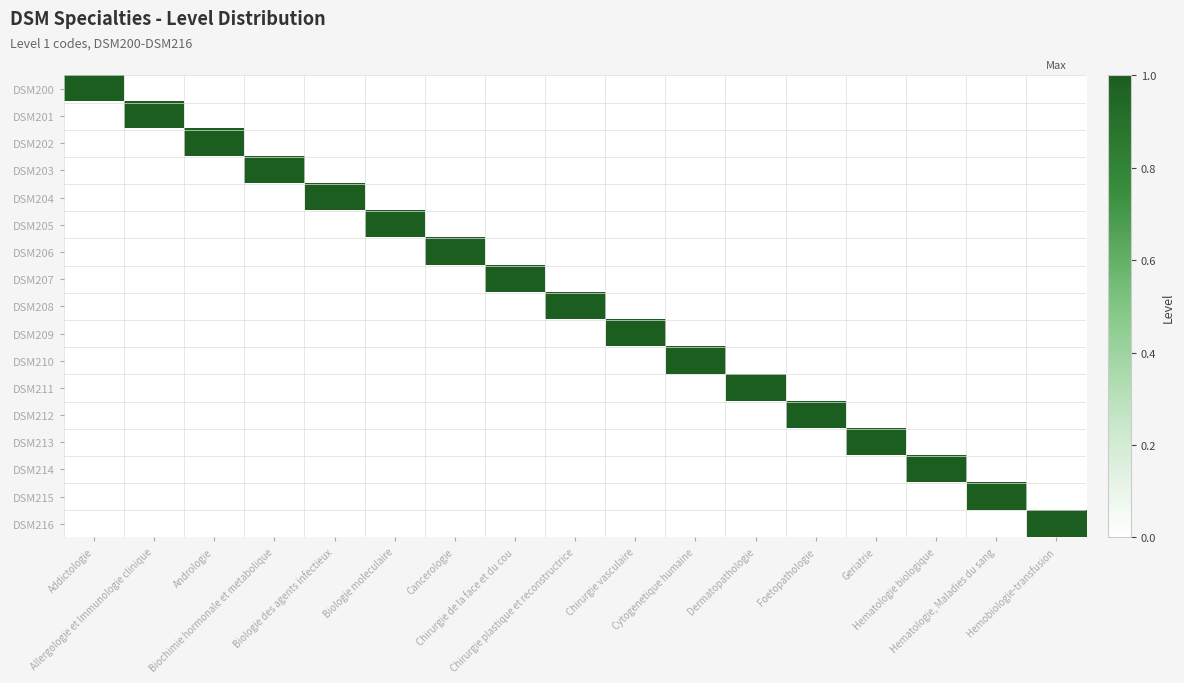

At Chirurgie plastique et reconstructrice, list the series in order from largest to smallest.

DSM208, DSM200, DSM201, DSM202, DSM203, DSM204, DSM205, DSM206, DSM207, DSM209, DSM210, DSM211, DSM212, DSM213, DSM214, DSM215, DSM216